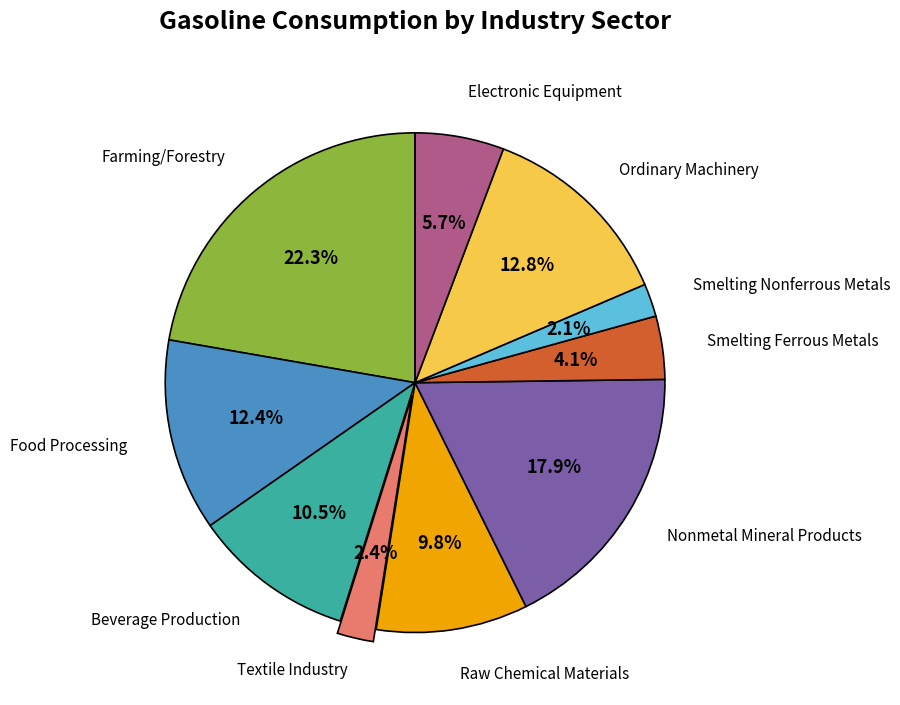

Is there a majority slice in this chart?

No